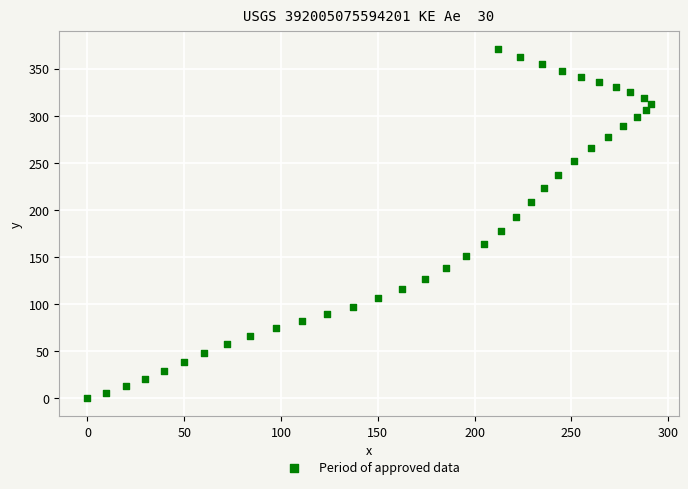

What is the range of X values (max minus min)?

291.0